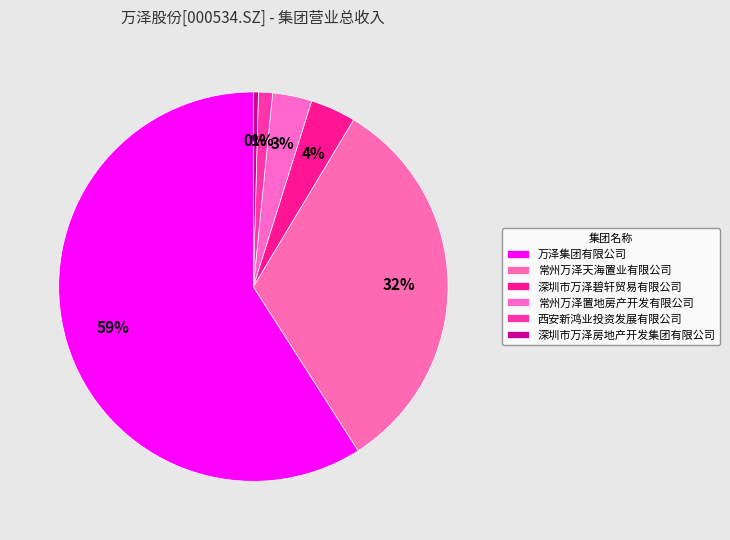

Is it true that 常州万泽天海置业有限公司 is 41% of the pie?

False